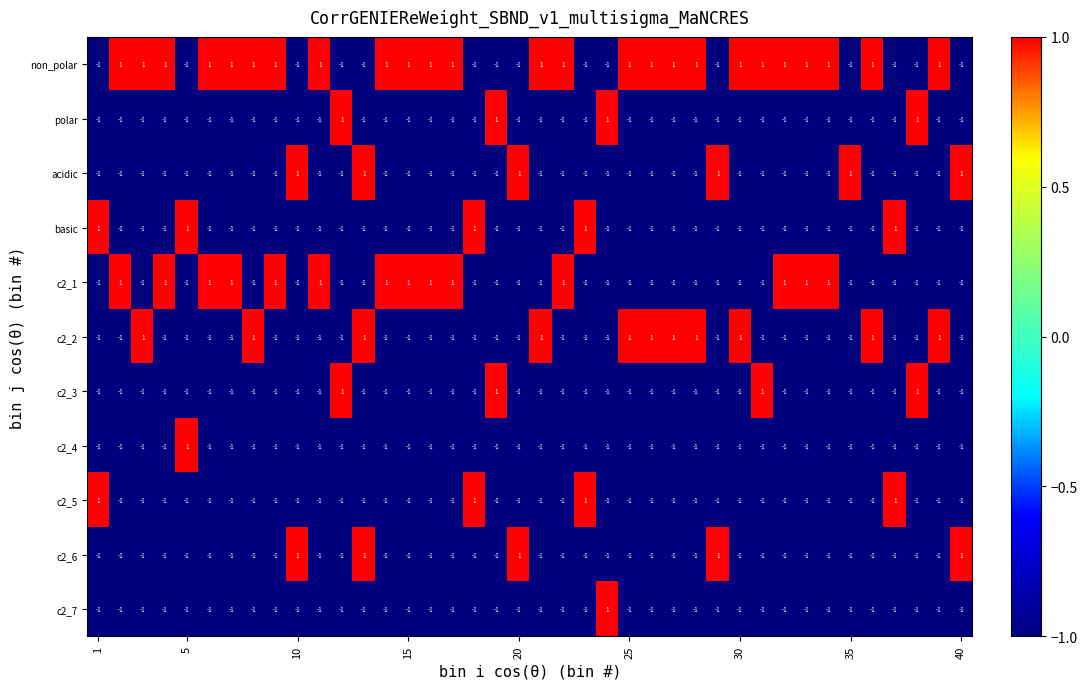

At how many categories does at least one series exceed 0?

40